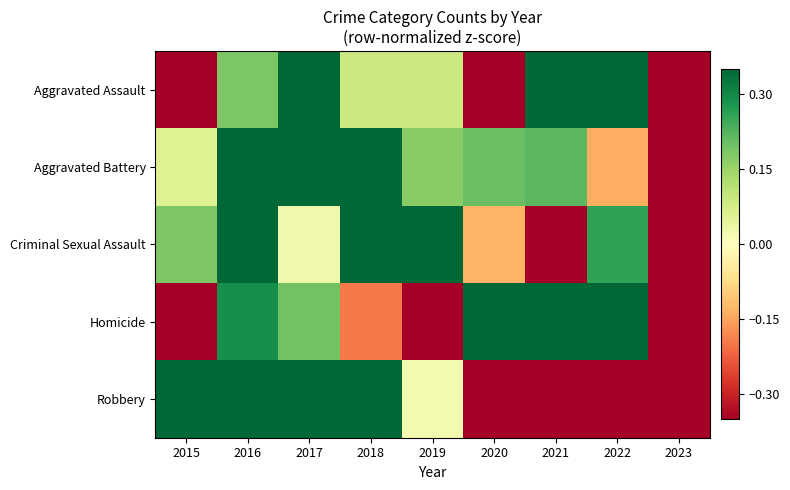

Which label corresponds to the largest value in the chart?

2021